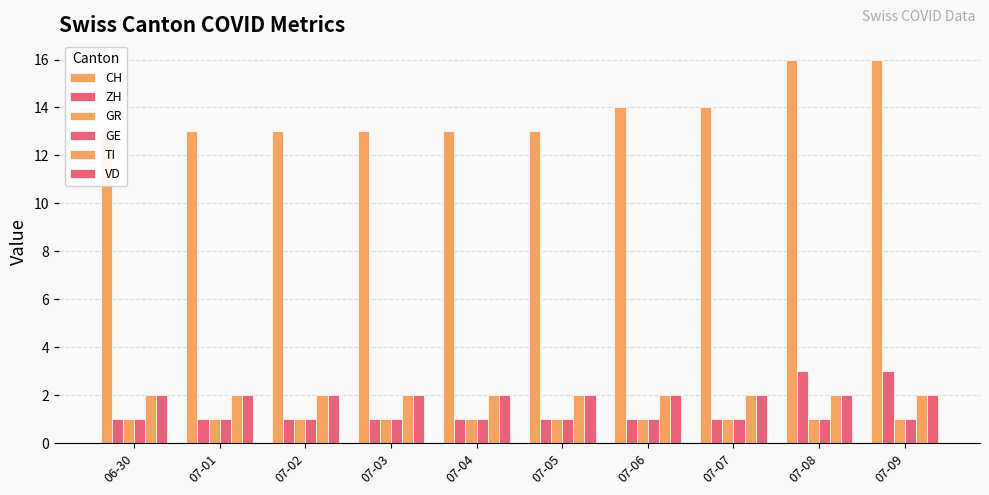

Is it true that GE equals 0 at 07-06?

False